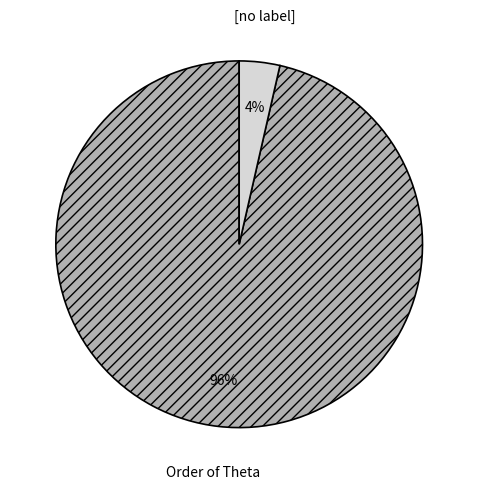

How many segments does this pie chart have?

2